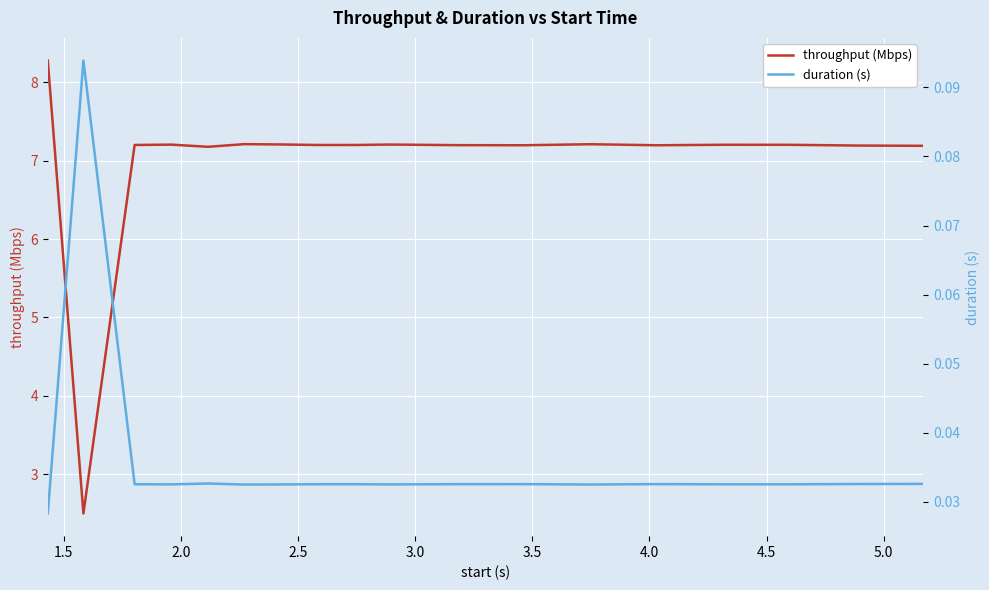

What is the sum of all duration (s) values?

0.6